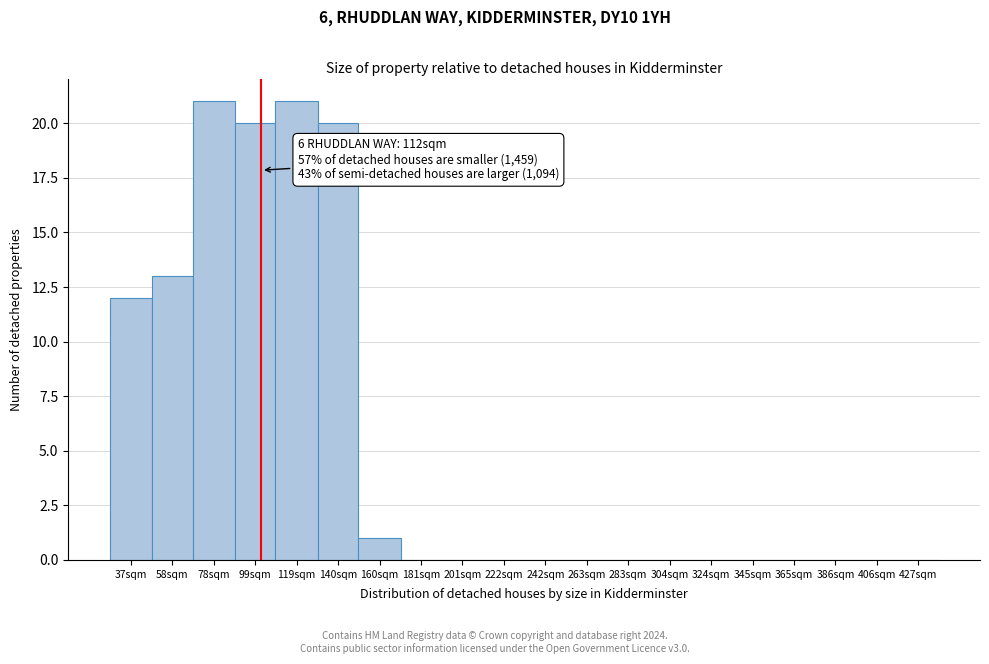

Reading left to right, extract all data points from this chart.

37sqm=12	58sqm=13	78sqm=21	99sqm=20	119sqm=21	140sqm=20	160sqm=1	181sqm=0	201sqm=0	222sqm=0	242sqm=0	263sqm=0	283sqm=0	304sqm=0	324sqm=0	345sqm=0	365sqm=0	386sqm=0	406sqm=0	427sqm=0